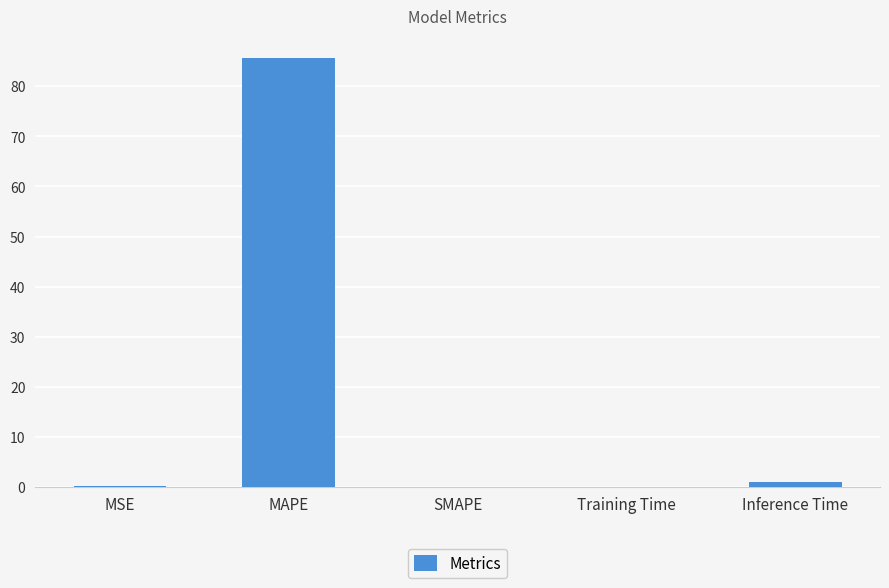

Are the bars horizontal?

No